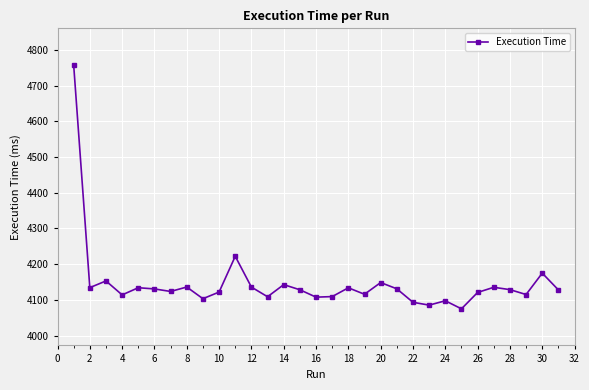

What is the difference between the maximum and second lowest values?

672.6